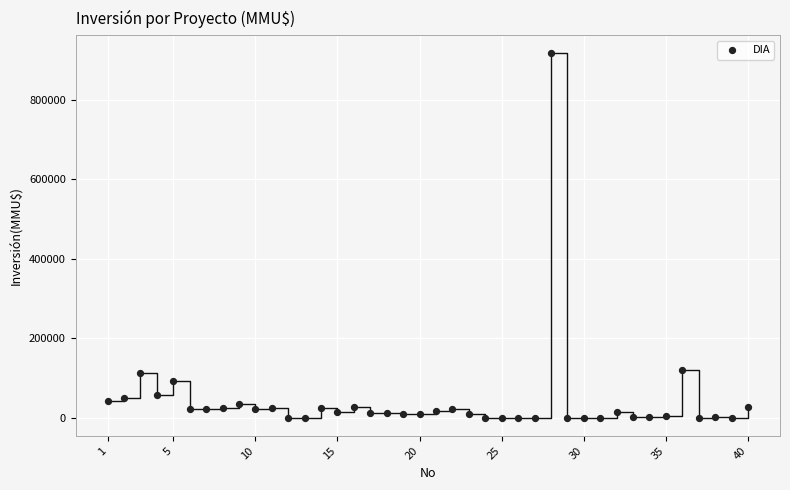

What is the range of Y values (max minus min)?

917000